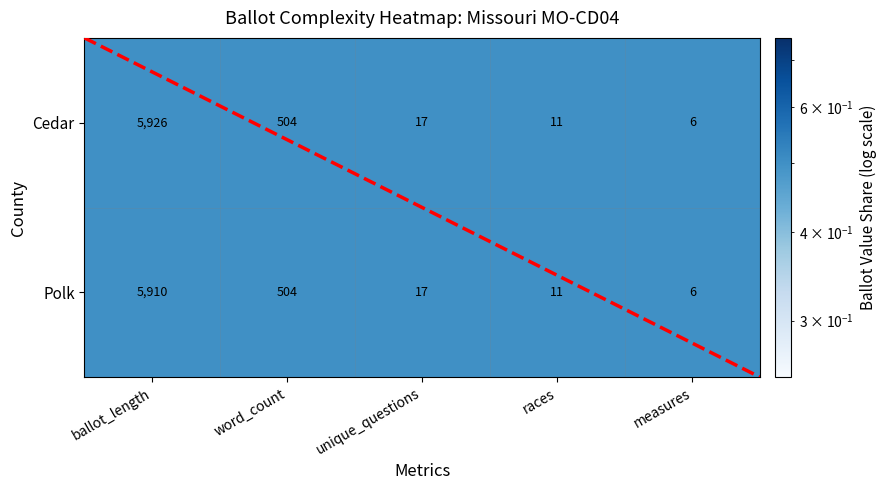

What is the minimum value for Cedar?

0.5